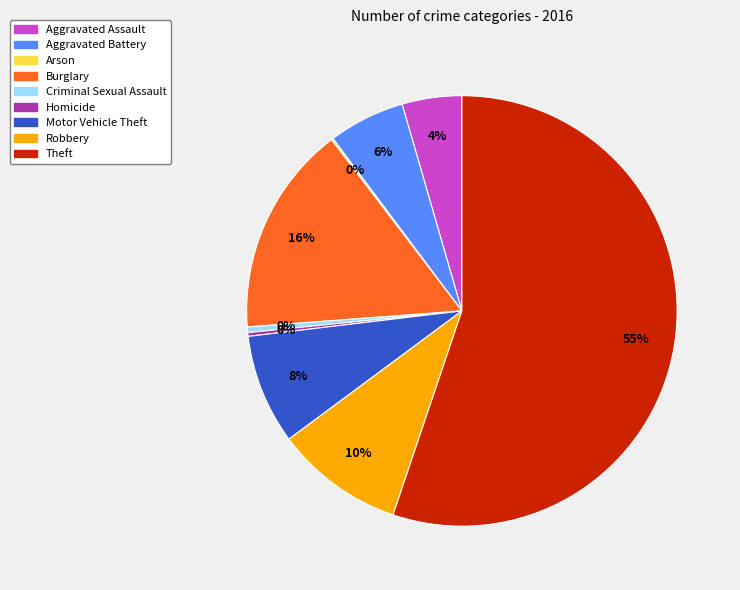

Is there a majority slice in this chart?

Yes